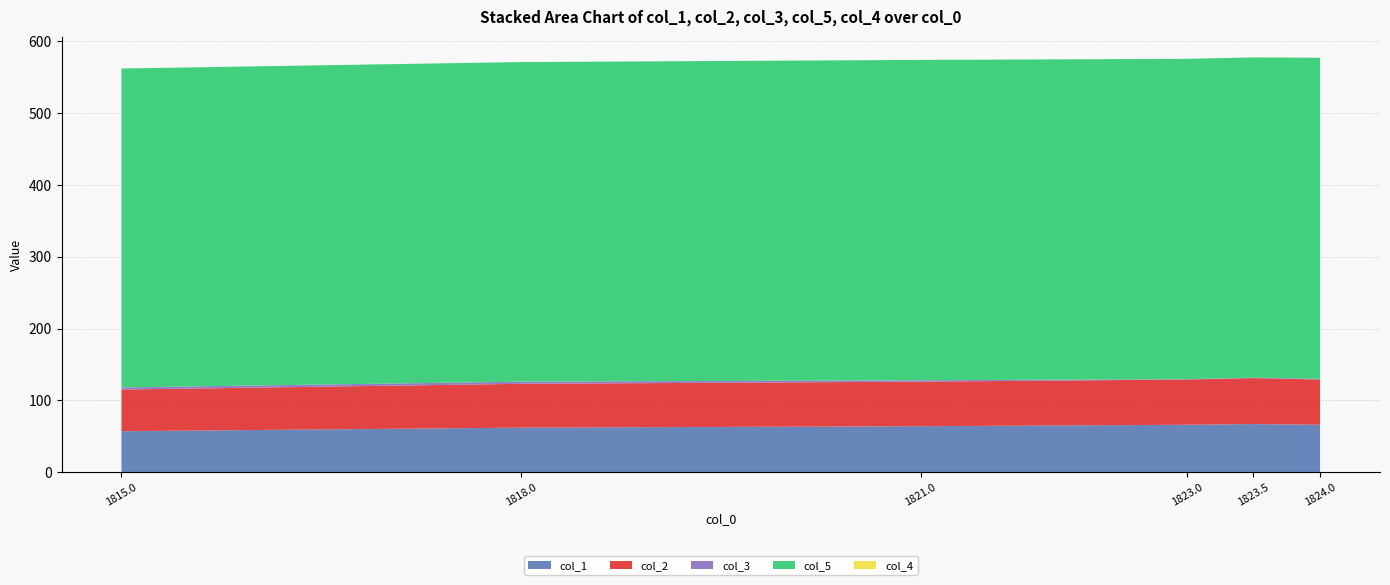

Reading left to right, what are all the values shown in this chart?

col_1: 1815.0=57.0	1818.0=62.0	1821.0=64.0	1823.0=66.0	1823.5=67.0	1824.0=66.0
col_2: 1815.0=58.0	1818.0=61.0	1821.0=62.0	1823.0=63.0	1823.5=64.0	1824.0=63.0
col_3: 1815.0=3.0	1818.0=3.0	1821.0=2.0	1823.0=0.5	1823.5=0.5	1824.0=1.0
col_5: 1815.0=444.0	1818.0=445.0	1821.0=446.0	1823.0=446.0	1823.5=446.0	1824.0=447.0
col_4: 1815.0=0.0	1818.0=0.0	1821.0=0.0	1823.0=0.0	1823.5=0.0	1824.0=0.0